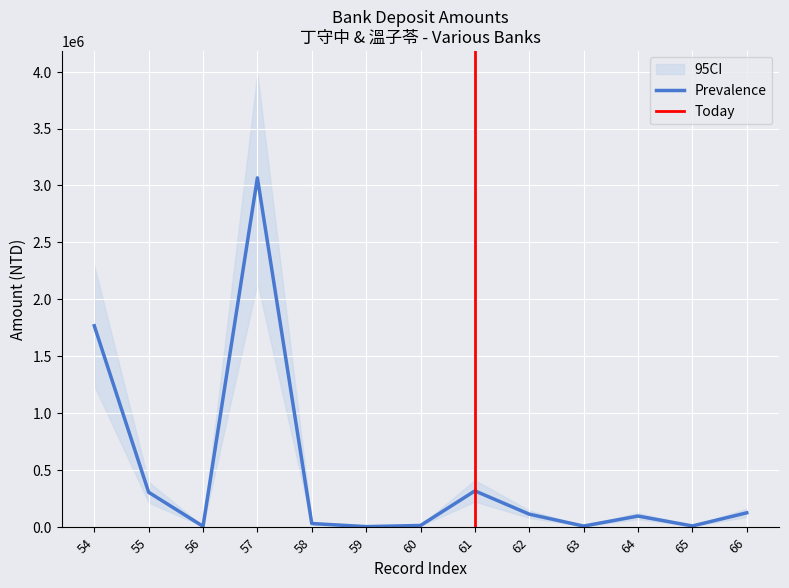

What is the average value?

447954